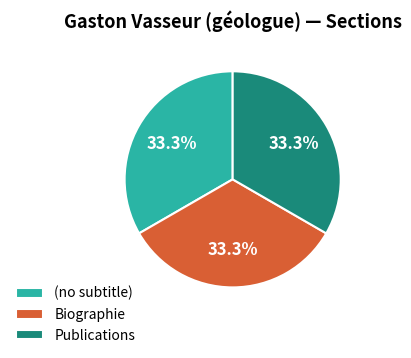

What is the ratio of the value at Biographie to the value at (no subtitle)?

1.0